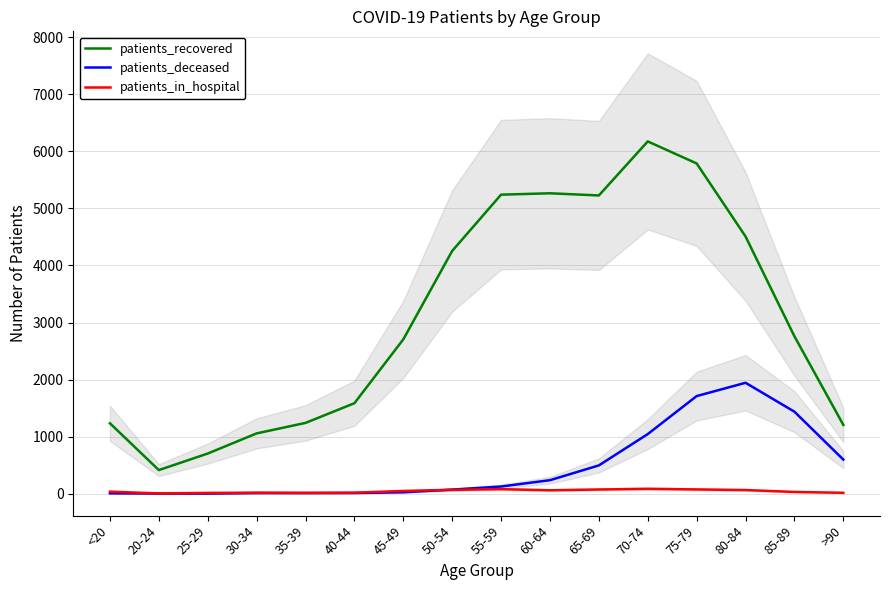

At which label is patients_in_hospital closest to 45?

45-49